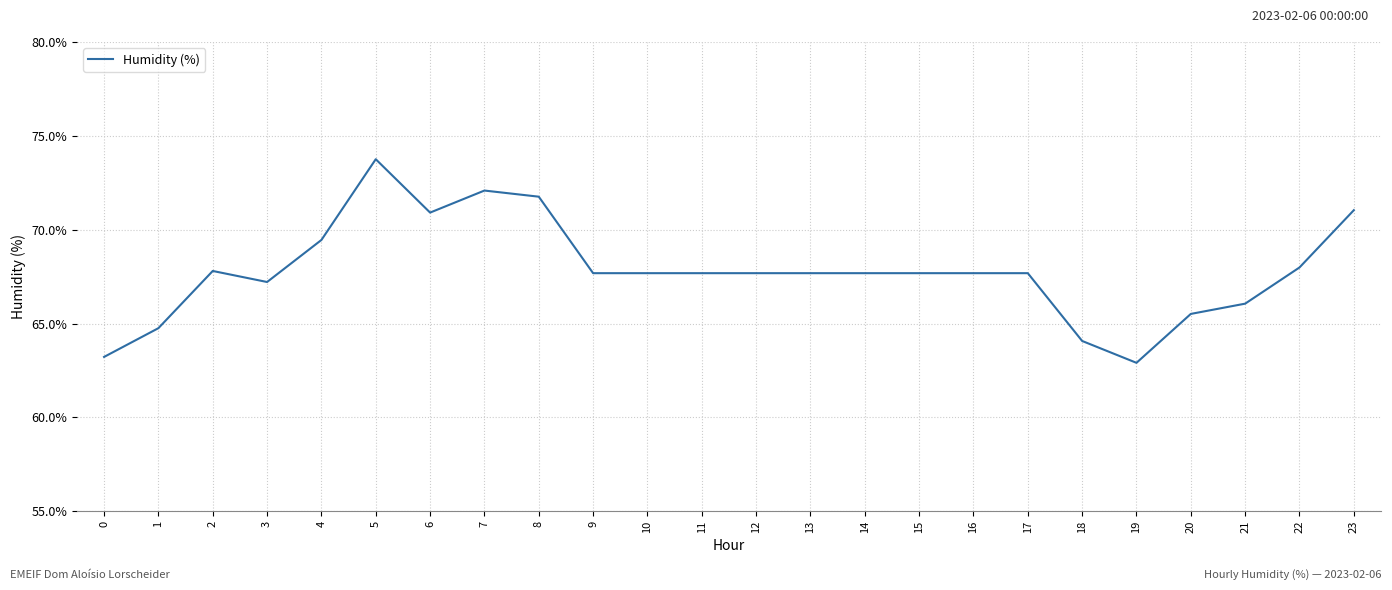

Is it true that the value at 21 is 66.1?

True